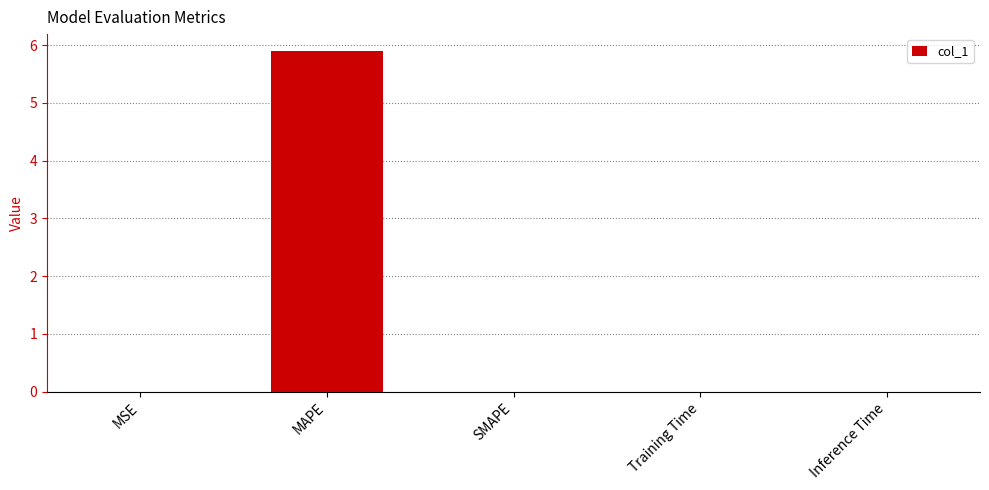

True or false: the data shows 0.0 at SMAPE.

True